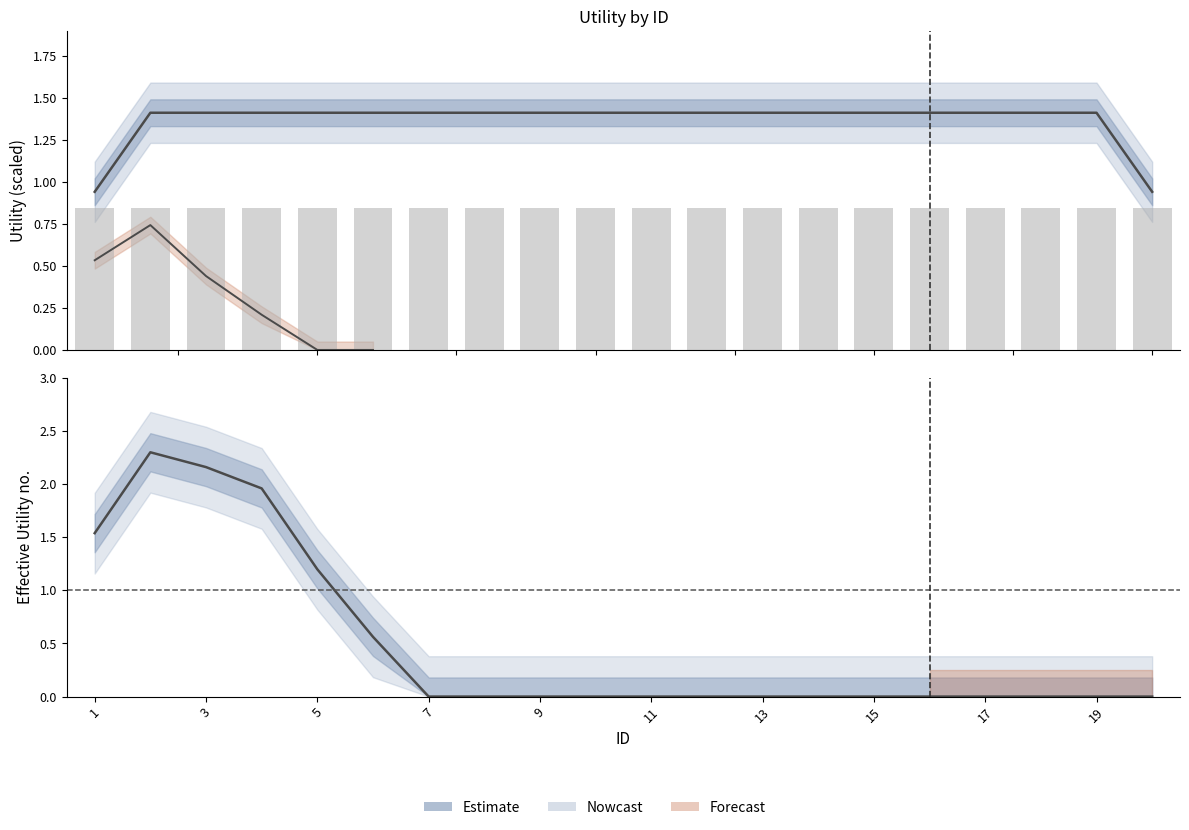

Which has a higher value, 19 or 5?

5